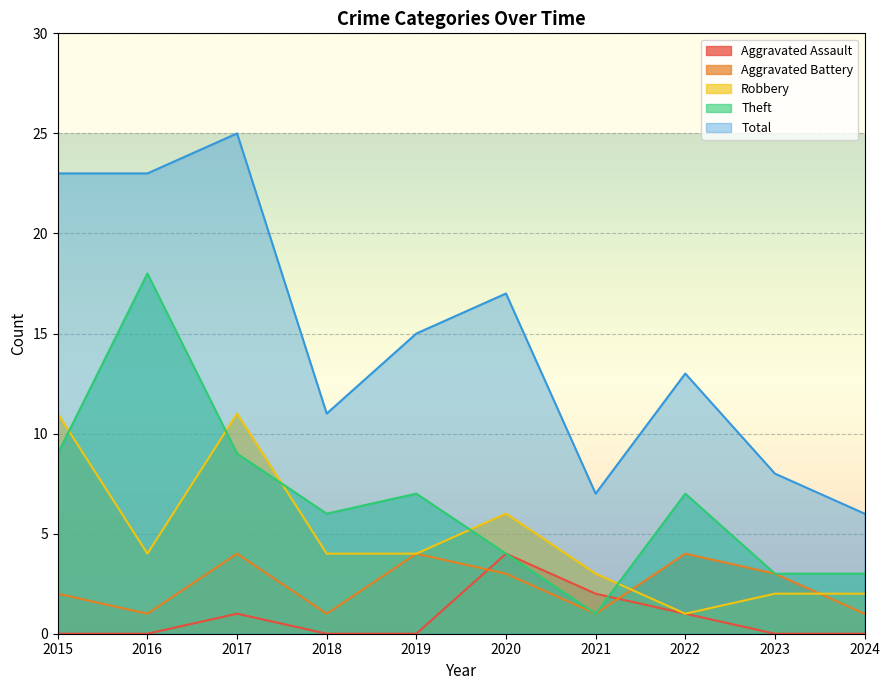

Which series ends up on top after the final intersection of Aggravated Assault and Theft?

Theft